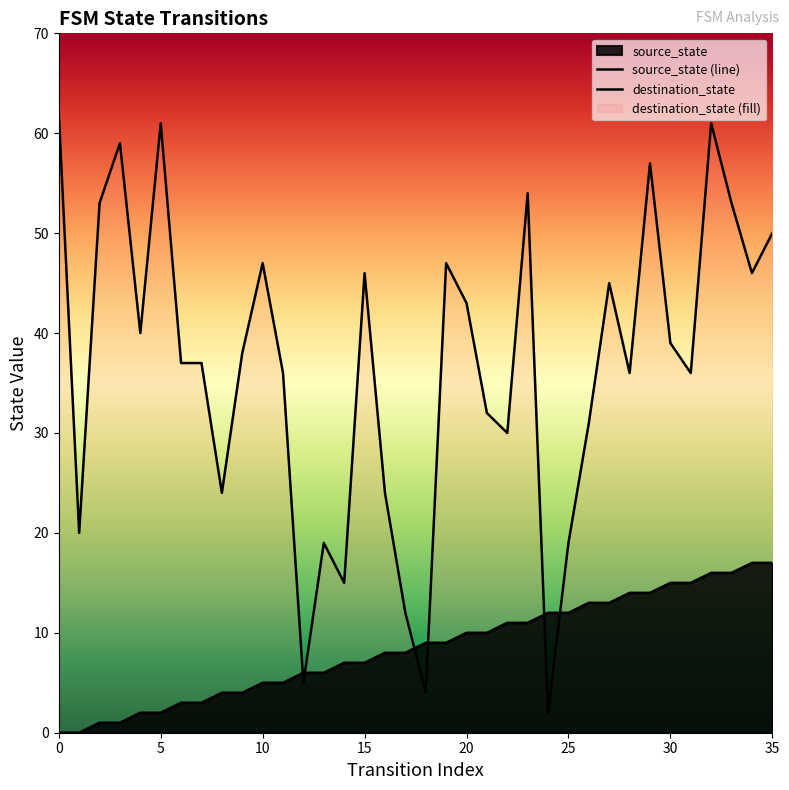

The value of source_state at 11 is 2. True or false?

False